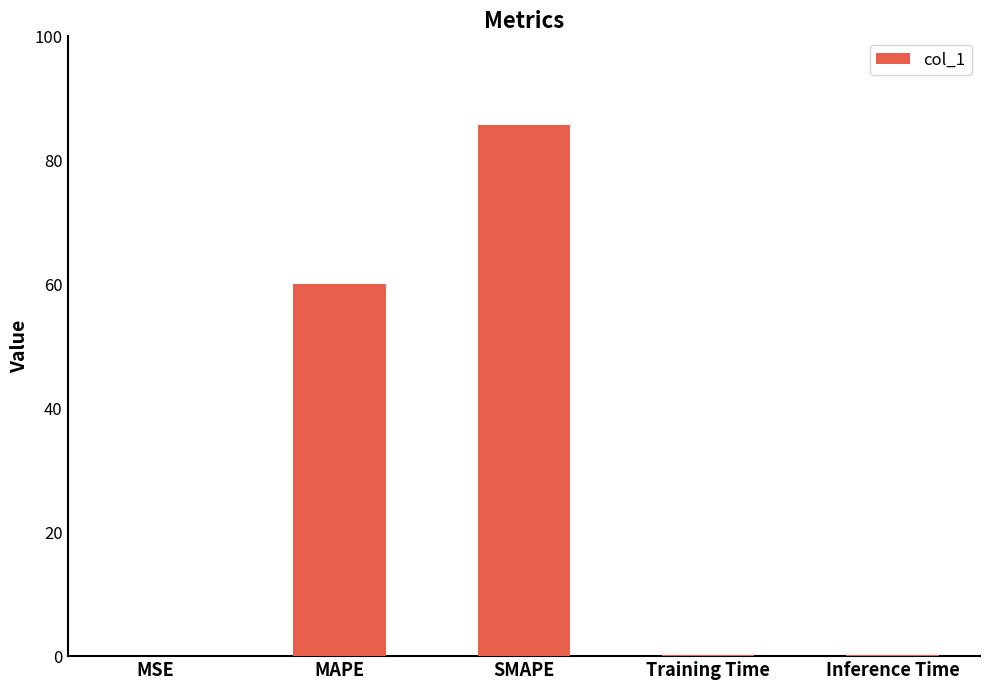

True or false: the data shows 60.0 at MAPE.

True